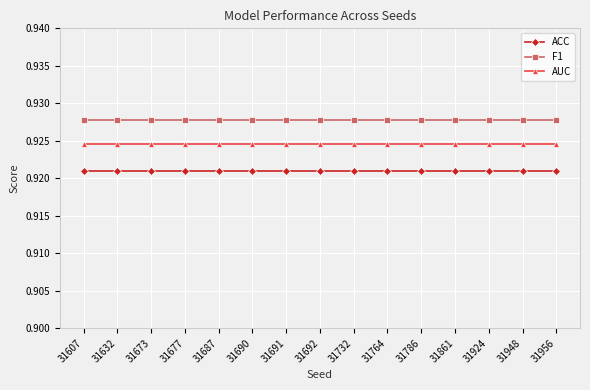

True or false: AUC and F1 cross at least once.

False